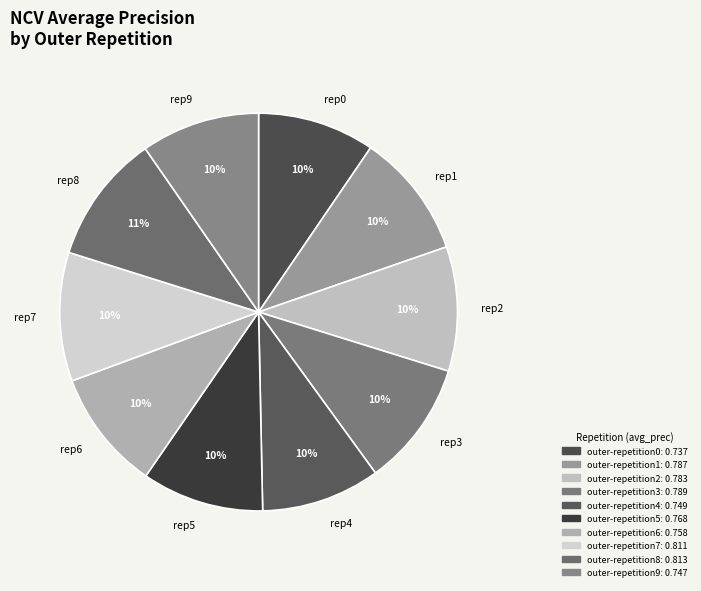

True or false: rep9 accounts for 10% of the total.

True